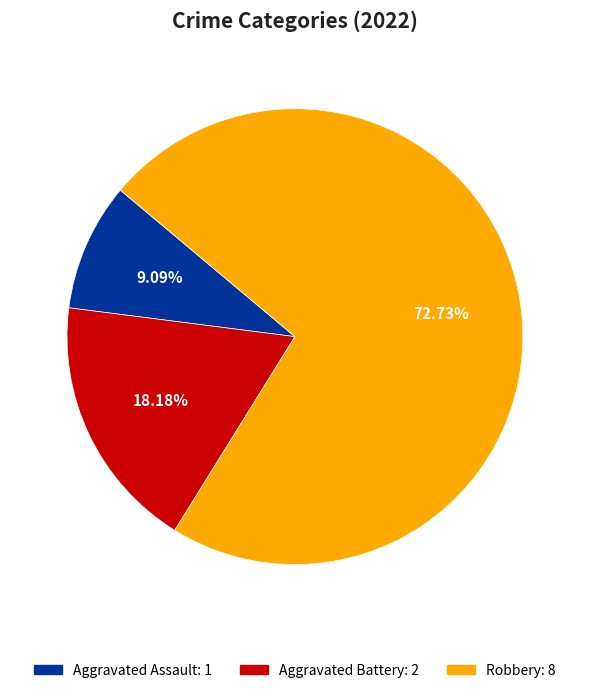

What is the total percentage of Aggravated Battery and Aggravated Assault?

27.3%